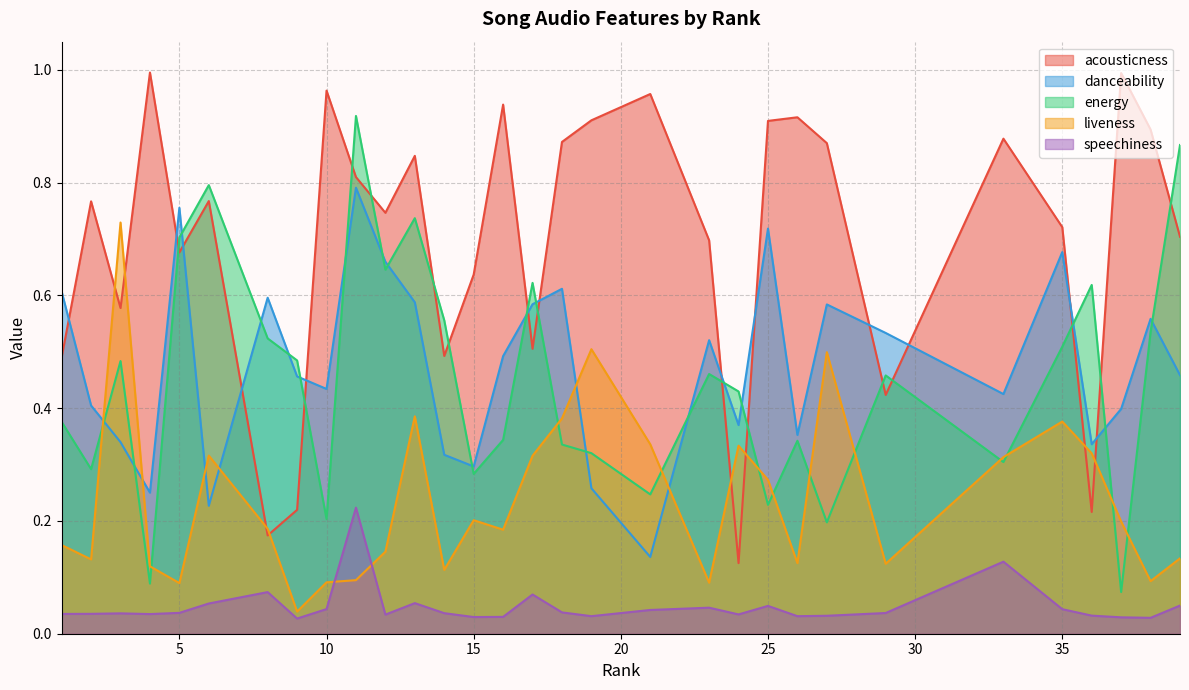

At which label is liveness closest to 0?

9